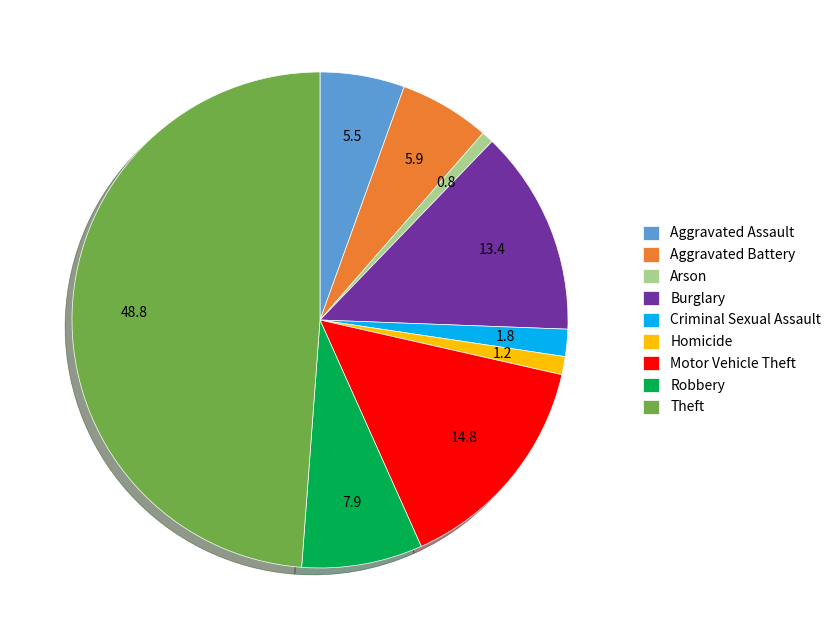

True or false: Homicide accounts for 1% of the total.

True